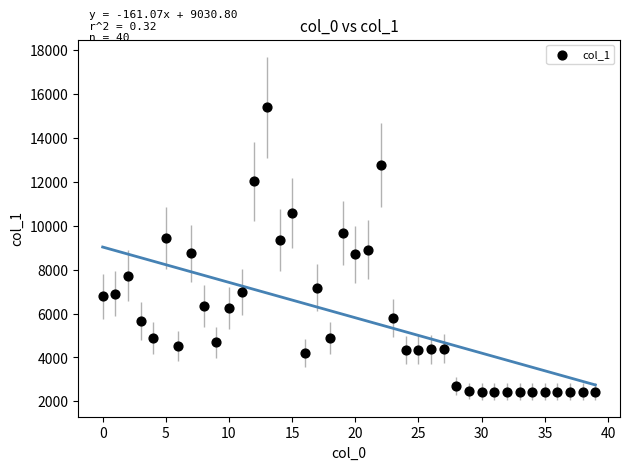

What is the range of Y values (max minus min)?

12941